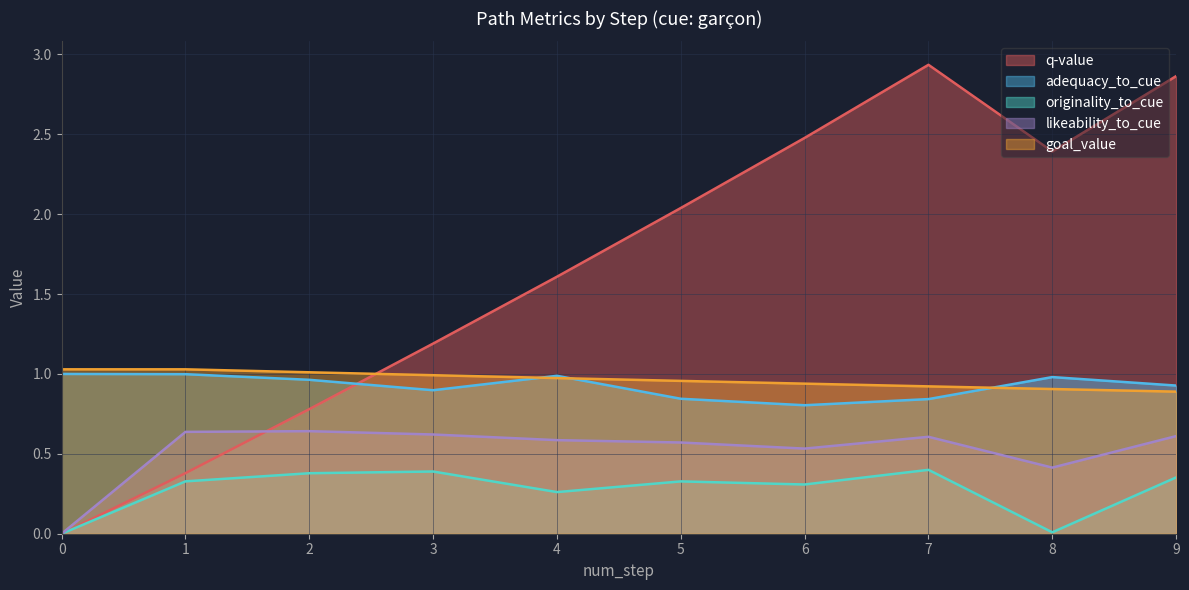

List the series in order of their peak value, lowest first.

originality_to_cue, likeability_to_cue, adequacy_to_cue, goal_value, q-value